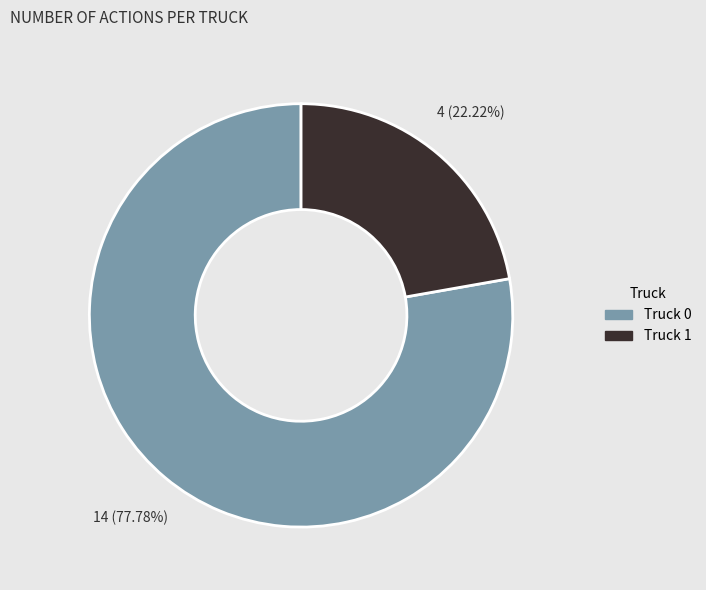

Does any single category account for the majority?

Yes